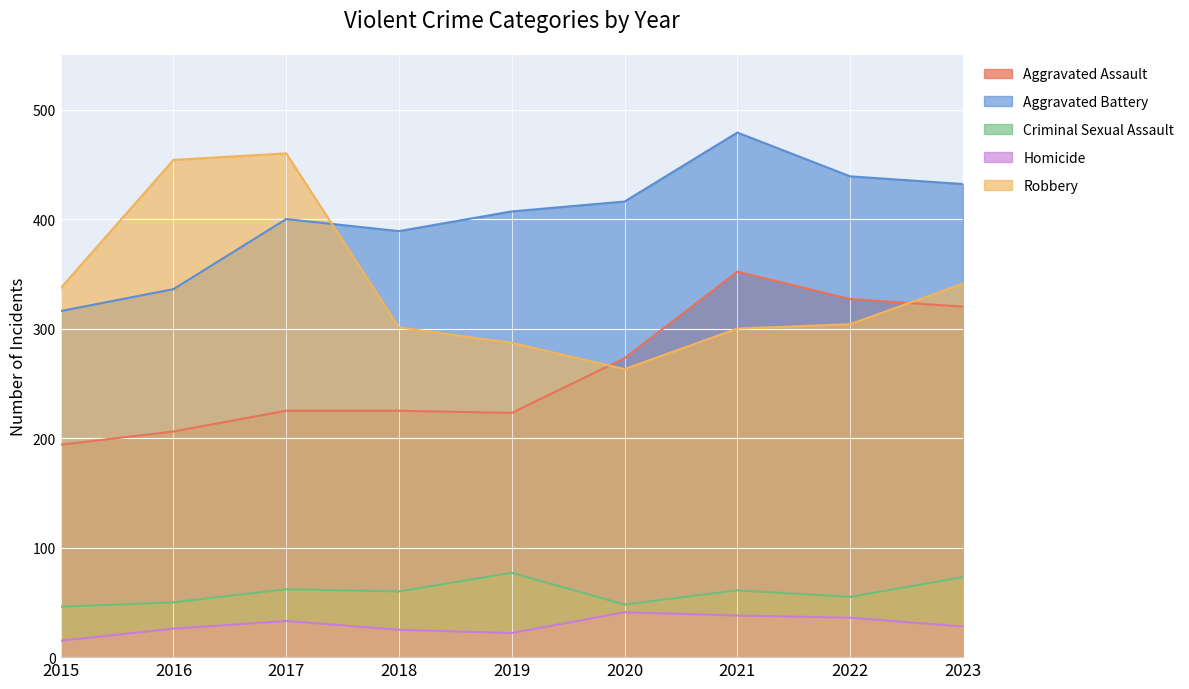

Reading left to right, what are all the values shown in this chart?

Aggravated Assault: 2015=194	2016=206	2017=225	2018=225	2019=223	2020=273	2021=352	2022=327	2023=320
Aggravated Battery: 2015=316	2016=336	2017=400	2018=389	2019=407	2020=416	2021=479	2022=439	2023=432
Criminal Sexual Assault: 2015=46	2016=50	2017=62	2018=60	2019=77	2020=48	2021=61	2022=55	2023=73
Homicide: 2015=15	2016=26	2017=33	2018=25	2019=22	2020=41	2021=38	2022=36	2023=28
Robbery: 2015=337	2016=454	2017=460	2018=301	2019=287	2020=263	2021=300	2022=304	2023=341